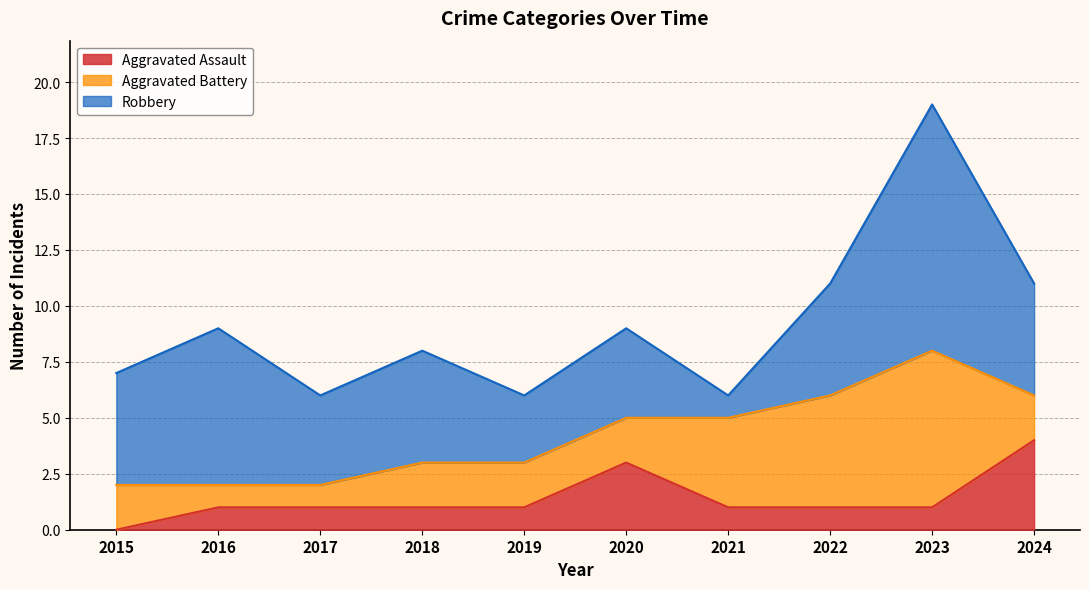

At which label is Aggravated Assault closest to 2?

2016